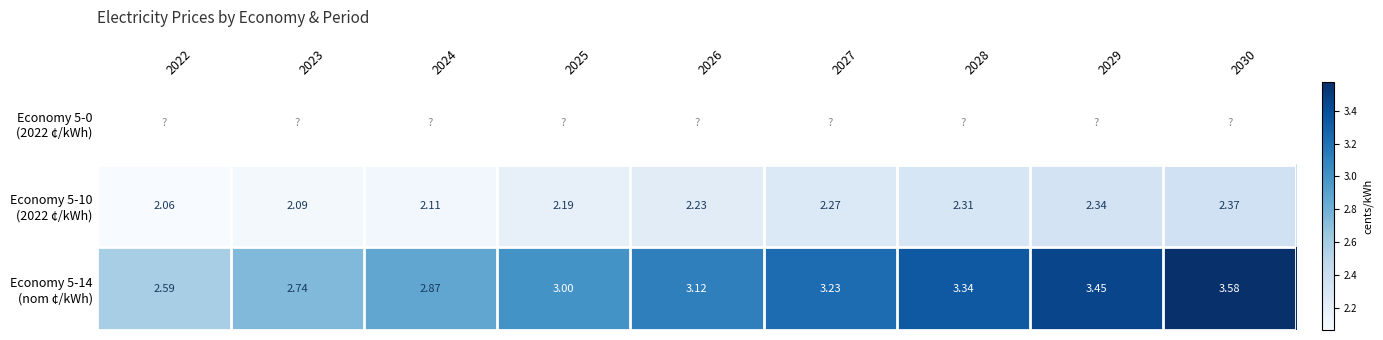

The value of Economy 5-14 (nom ¢/kWh) at 2022 is 2.6. True or false?

True